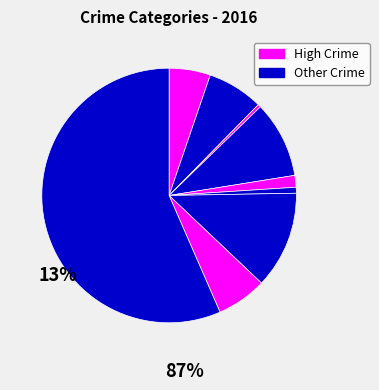

Count the number of slices in the pie.

9